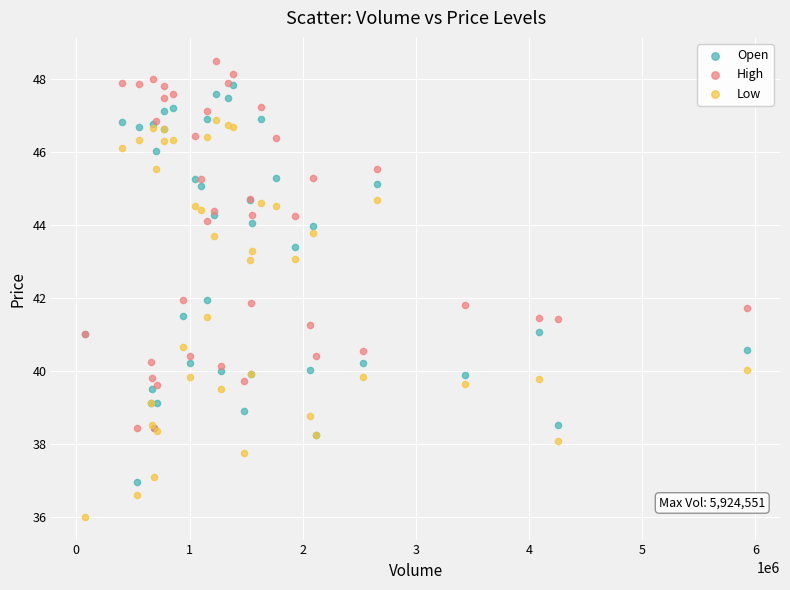

What are all the series names shown in the legend?

Open, High, Low